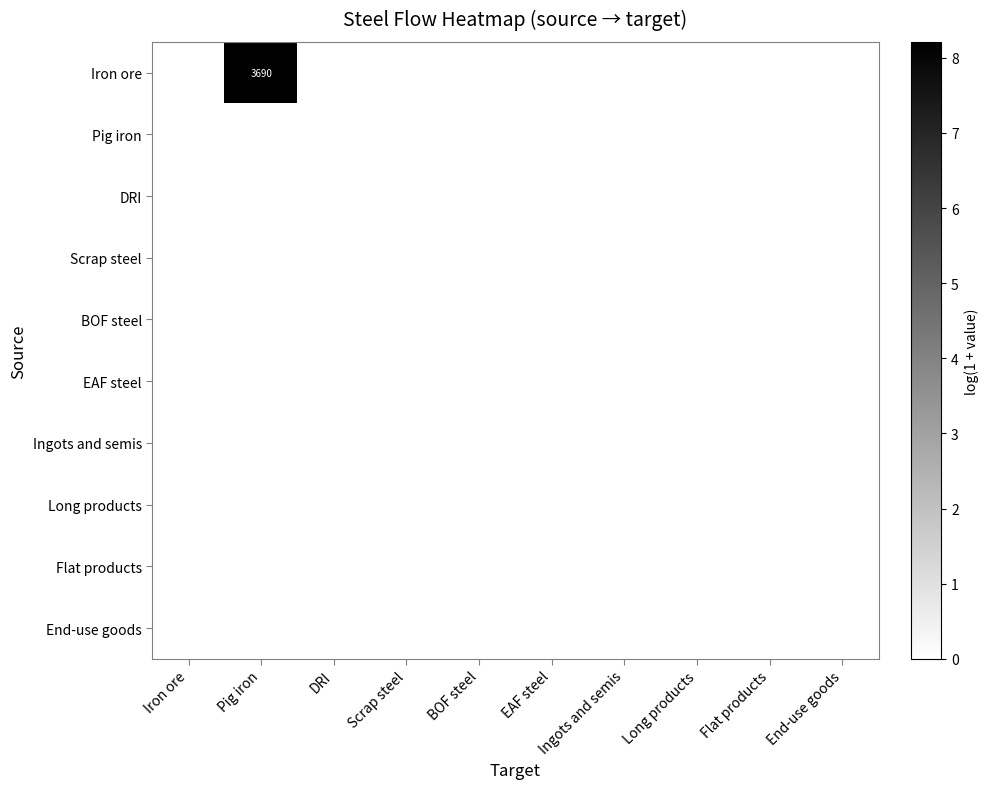

The value of Scrap steel at Flat products is 0.0. True or false?

True